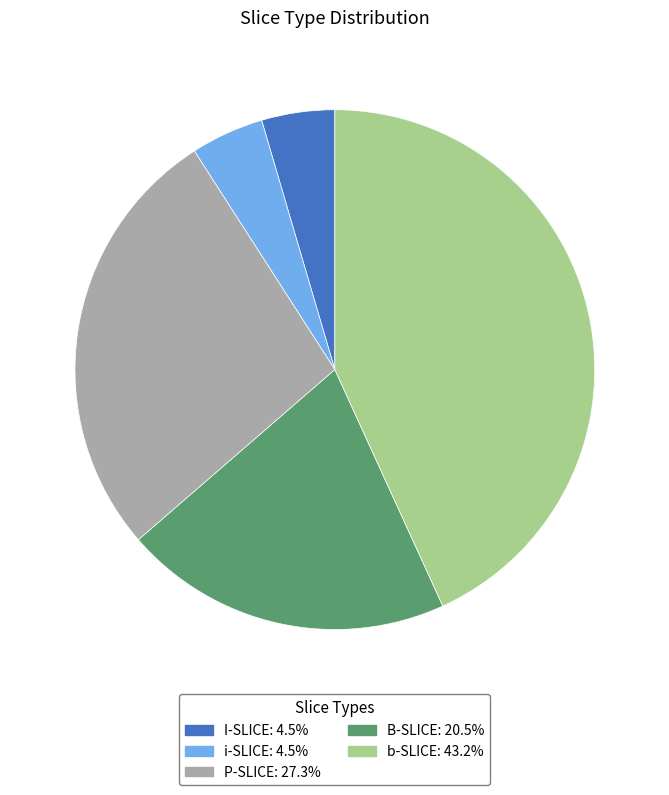

What is the largest slice in the pie chart?

b-SLICE